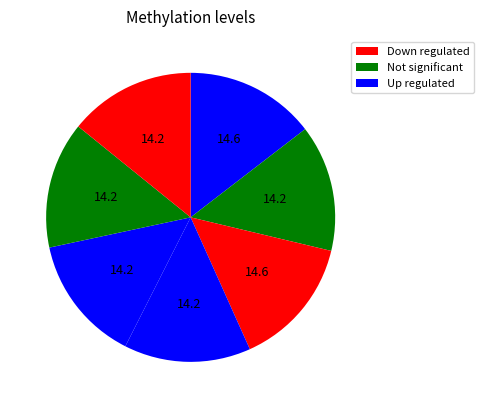

How many segments does this pie chart have?

7